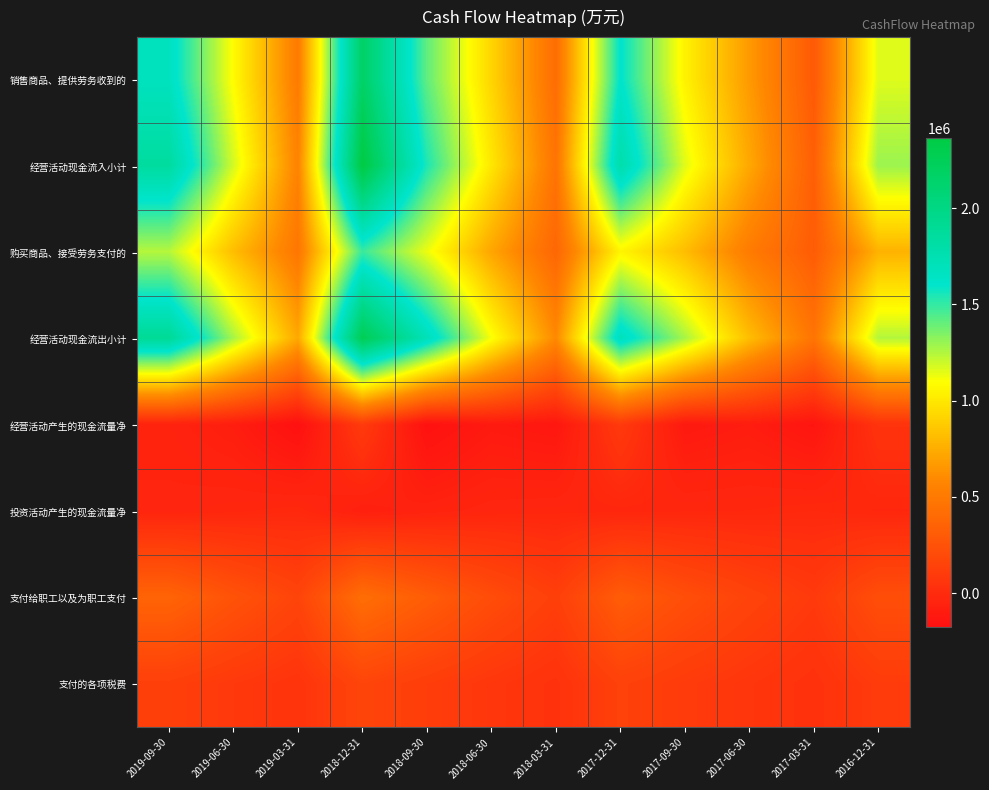

Between 2017-09-30 and 2018-09-30, which is larger?

2018-09-30